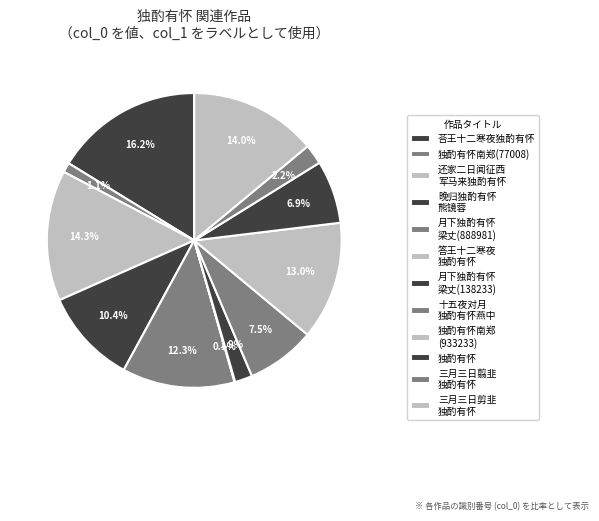

Which has a higher value, 独酌有怀南郑(77008) or 荅王十二寒夜独酌有怀?

荅王十二寒夜独酌有怀